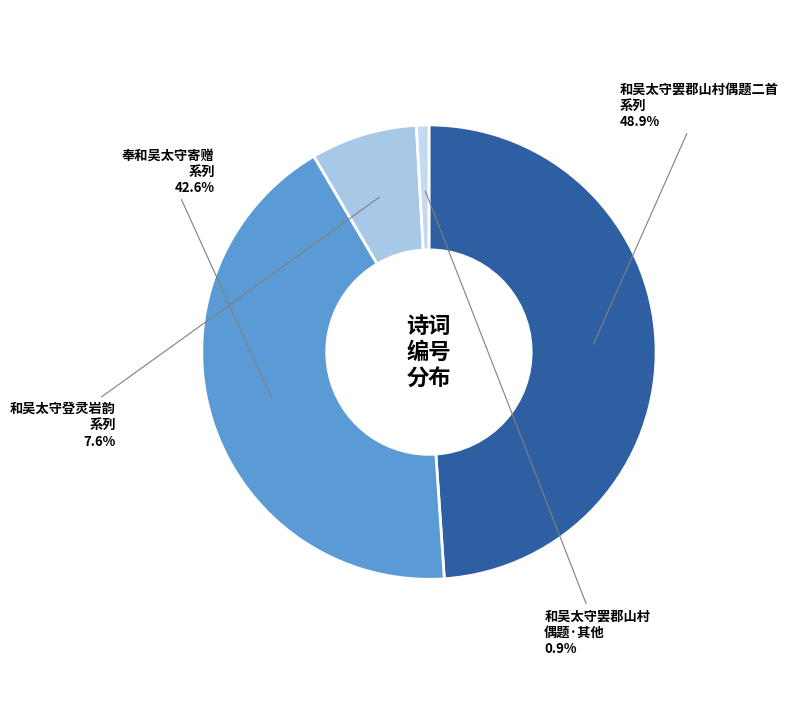

Which has a higher value, 和吴太守罢郡山村偶题二首 系列 or 和吴太守登灵岩韵 系列?

和吴太守罢郡山村偶题二首 系列